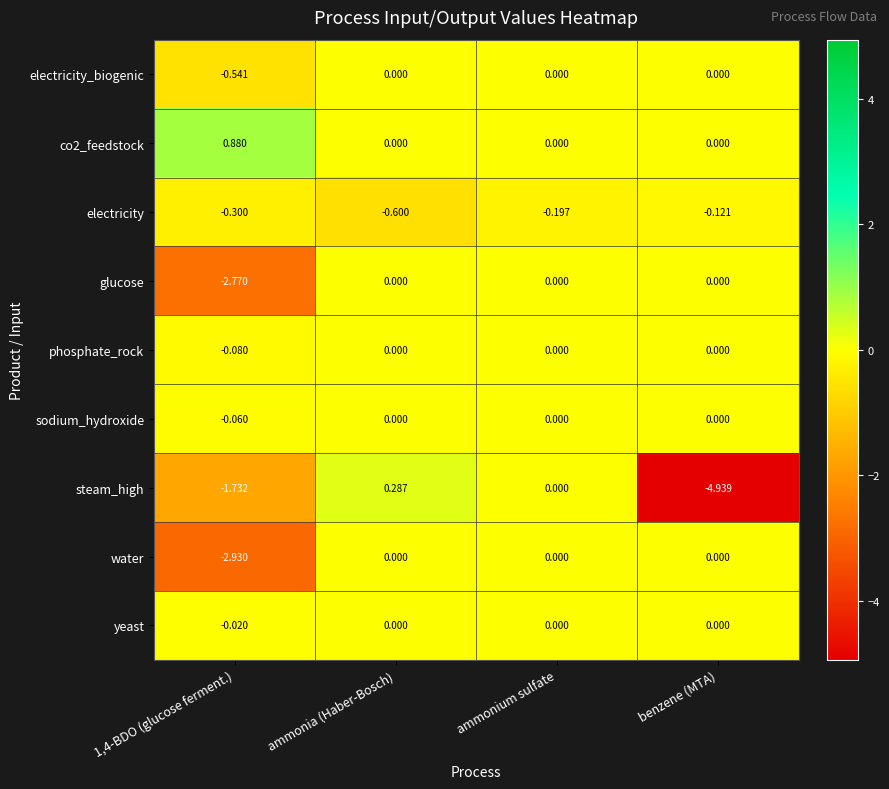

At which label does electricity reach its peak?

benzene (MTA)